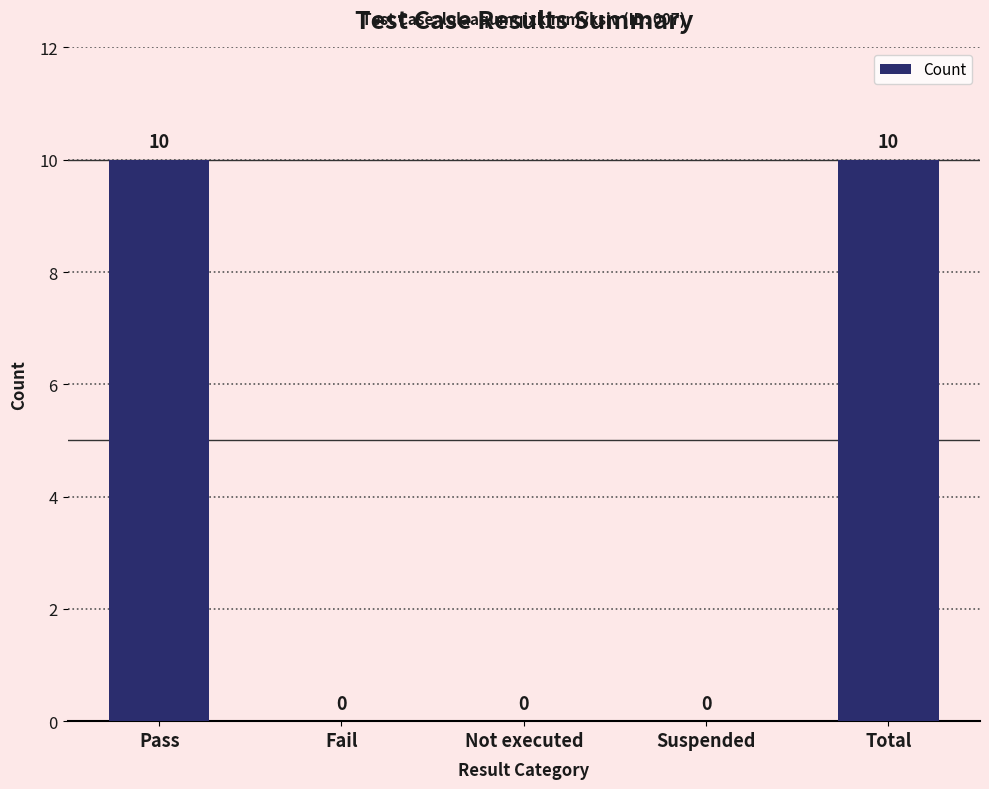

True or false: the data shows 0 at Not executed.

True